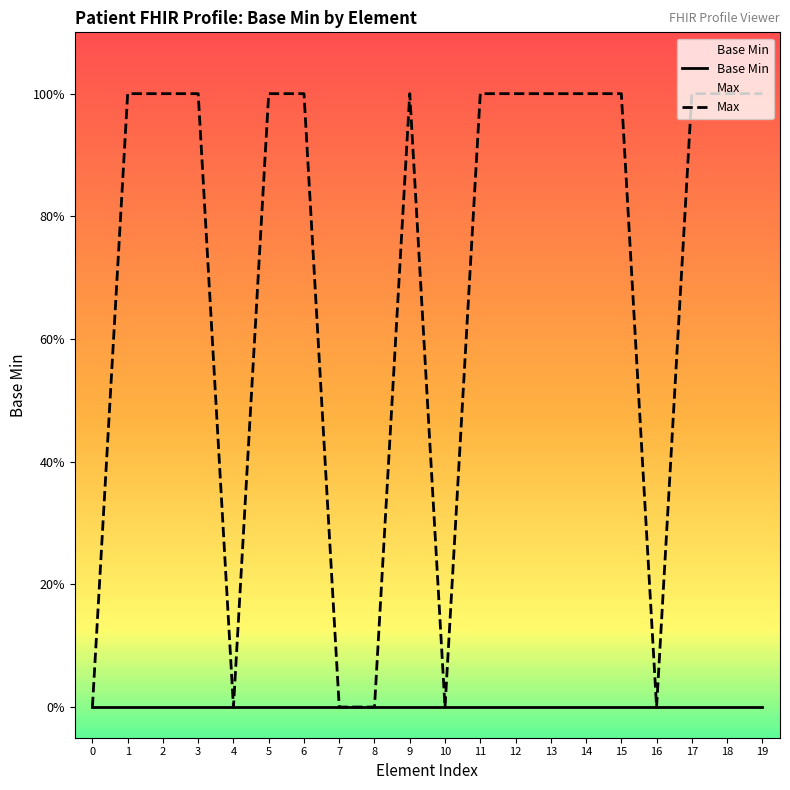

How many lines are shown in the chart?

2